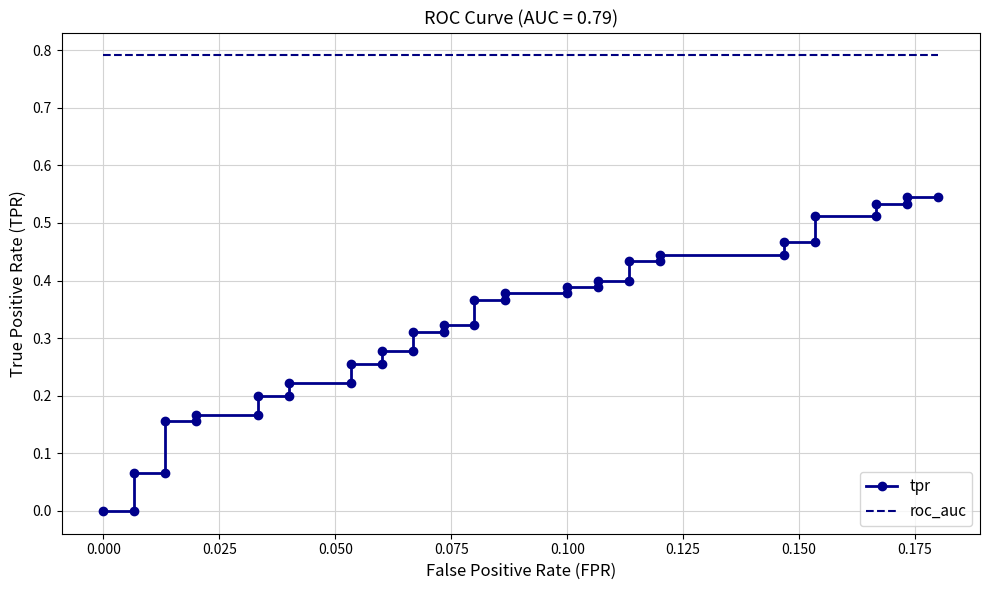

True or false: roc_auc and tpr intersect in this chart.

False